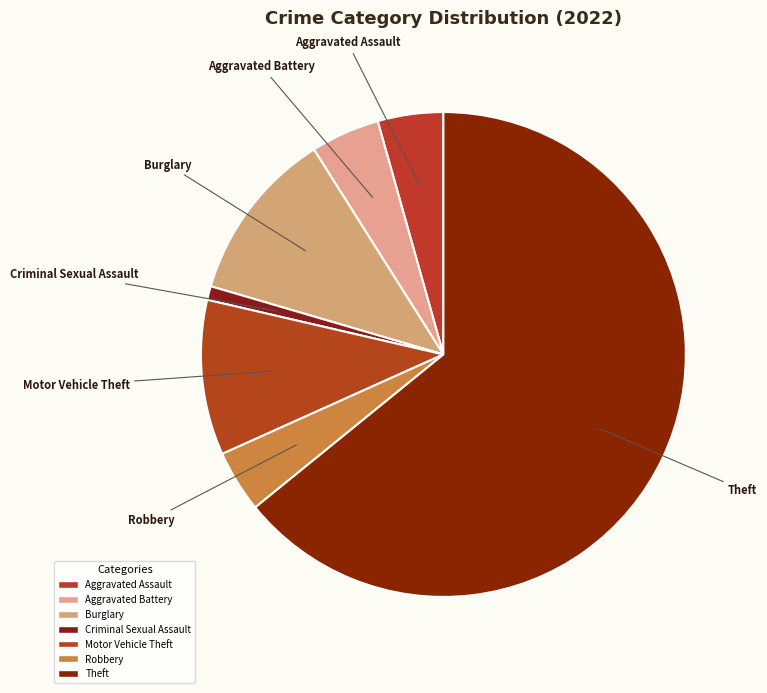

How many segments does this pie chart have?

7